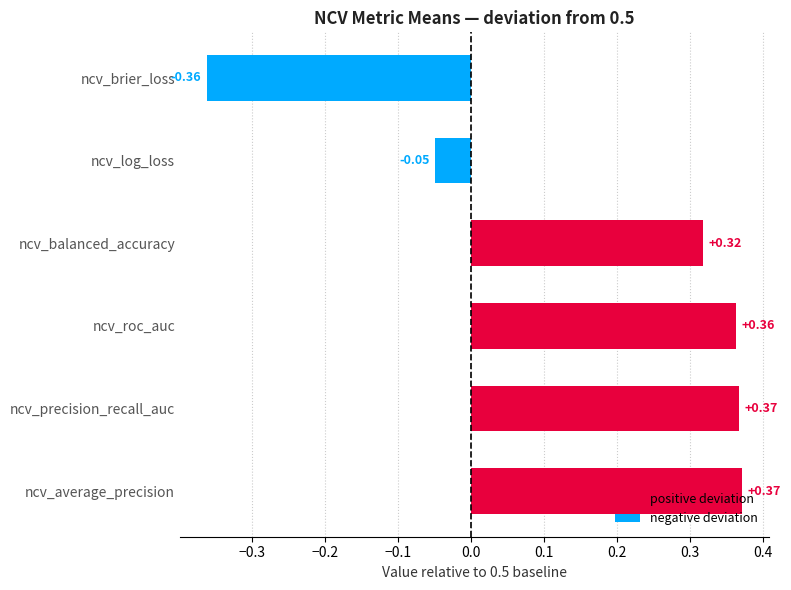

Does the chart contain stacked bars?

No